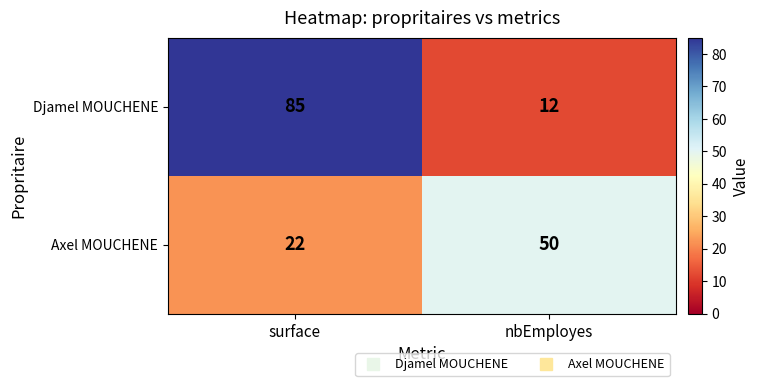

How many values in the Axel MOUCHENE series are below 50?

1